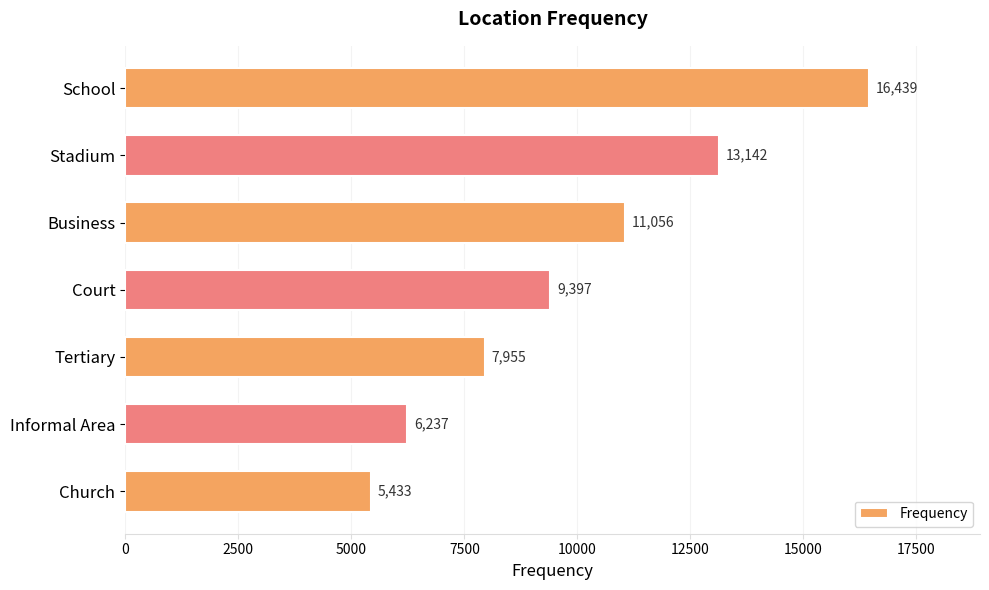

Approximately how many times larger is the value at Business compared to Court?

1.2